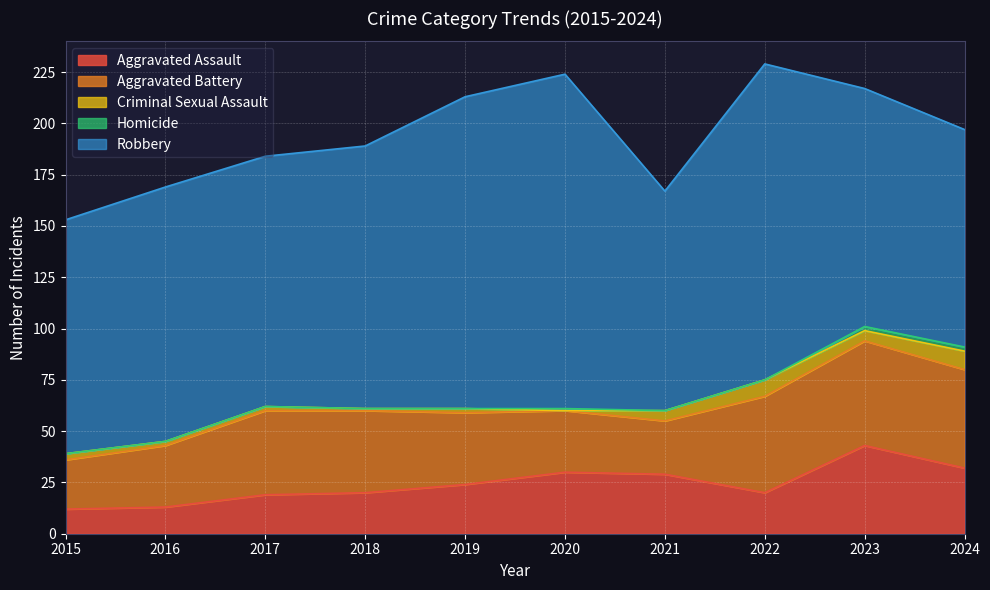

Does the chart display data point markers on the line(s)?

No